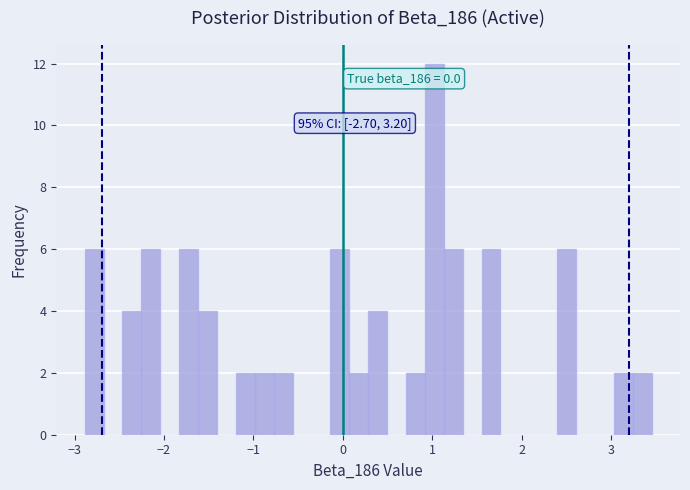

Read against the x-axis, roughly where is the centre of the tallest bar?

1.0